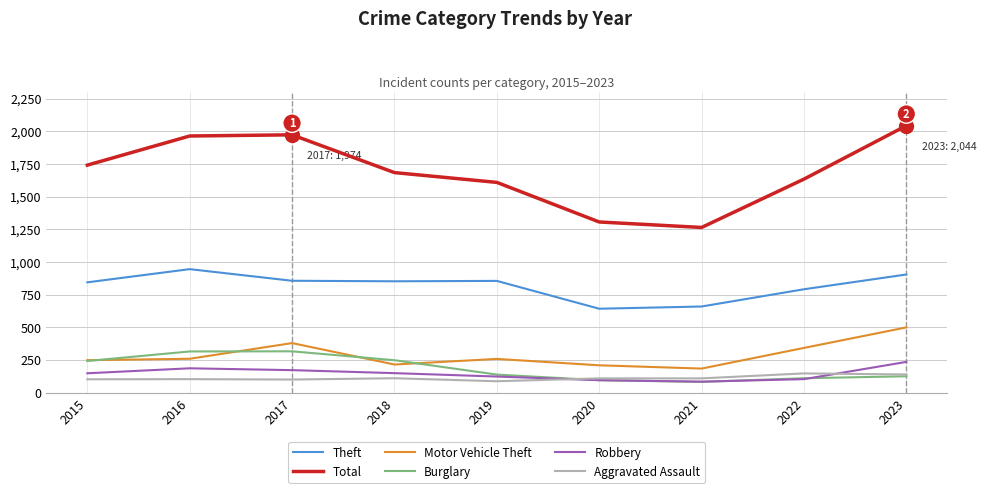

The Robbery series shows 104 at 2022. True or false?

True